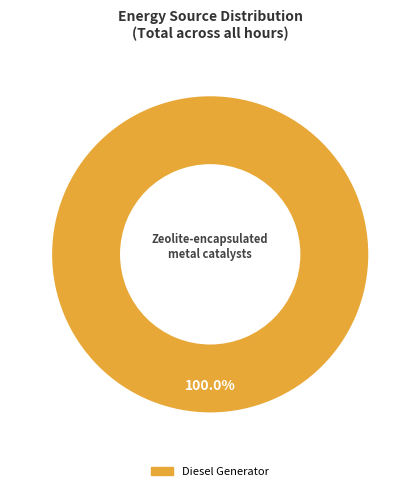

Is there any slice that represents more than half of the pie?

Yes